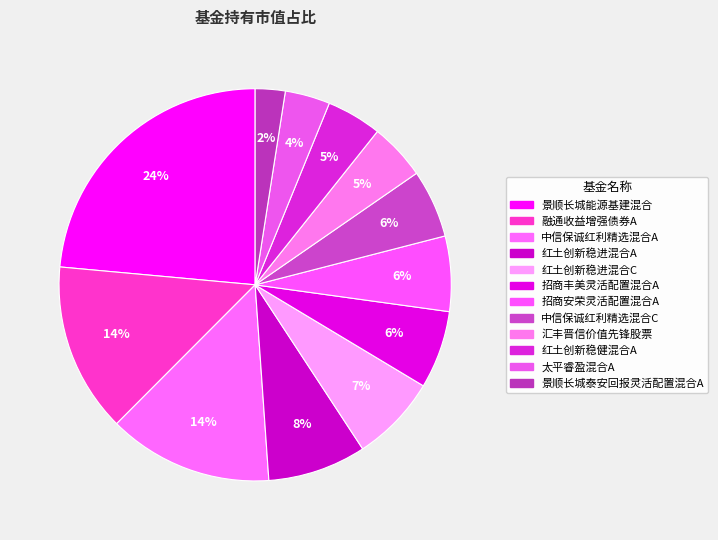

What is the change in value from 景顺长城能源基建混合 to 红土创新稳进混合C?

-0.2